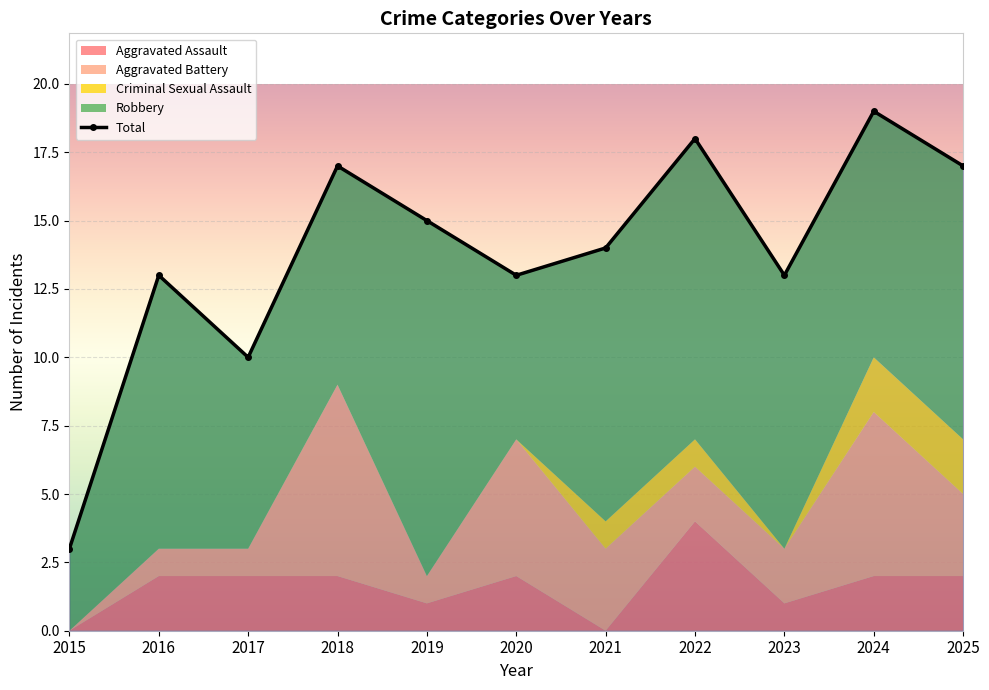

Which label corresponds to the smallest value in the chart?

2015